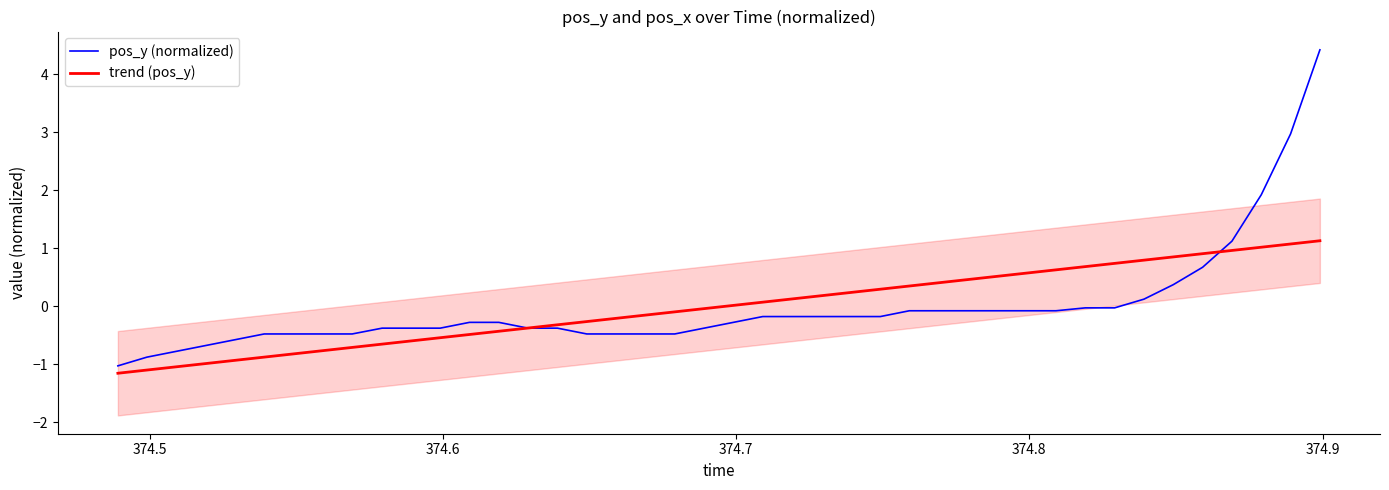

What is the minimum value for pos_y (normalized)?

-1.0